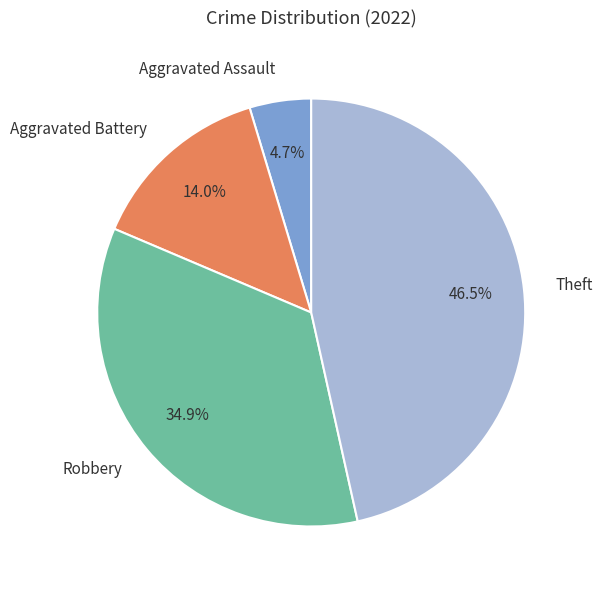

To the nearest percent, what is the average slice percentage?

25%